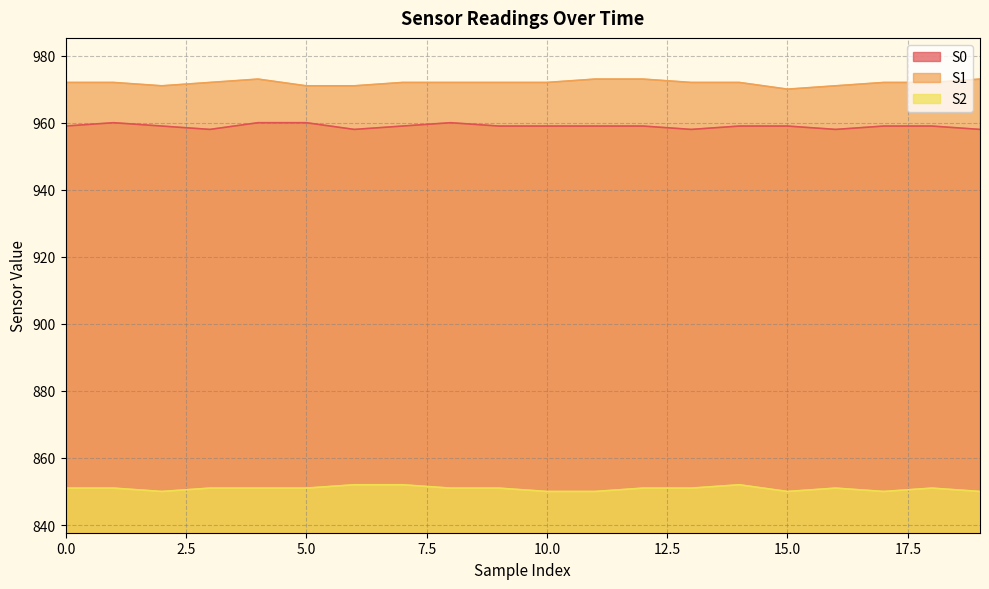

Read the S2 value at 7.

852